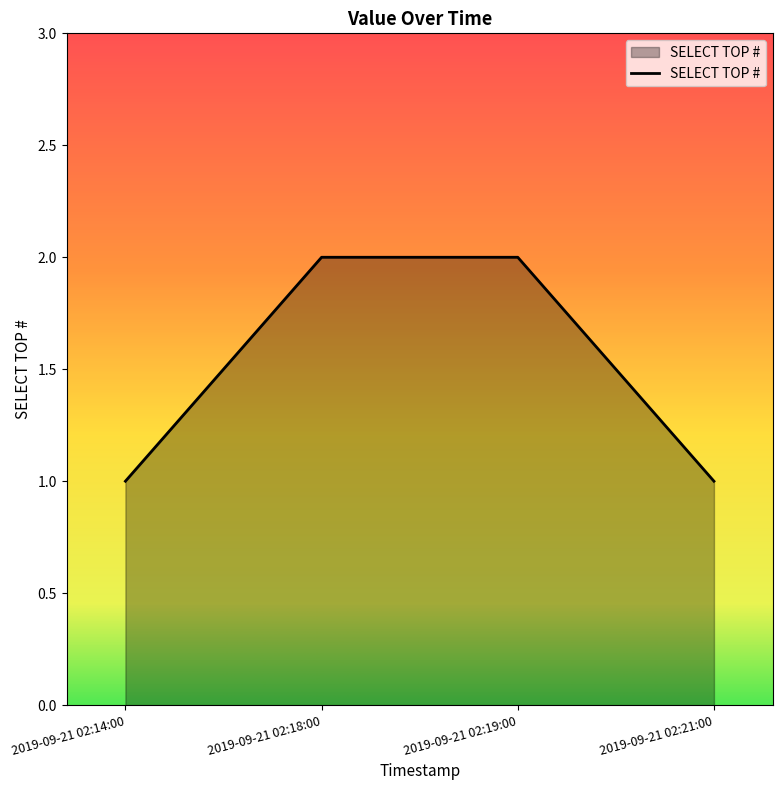

Between 2019-09-21 02:14:00 and 2019-09-21 02:18:00, which is larger?

2019-09-21 02:18:00